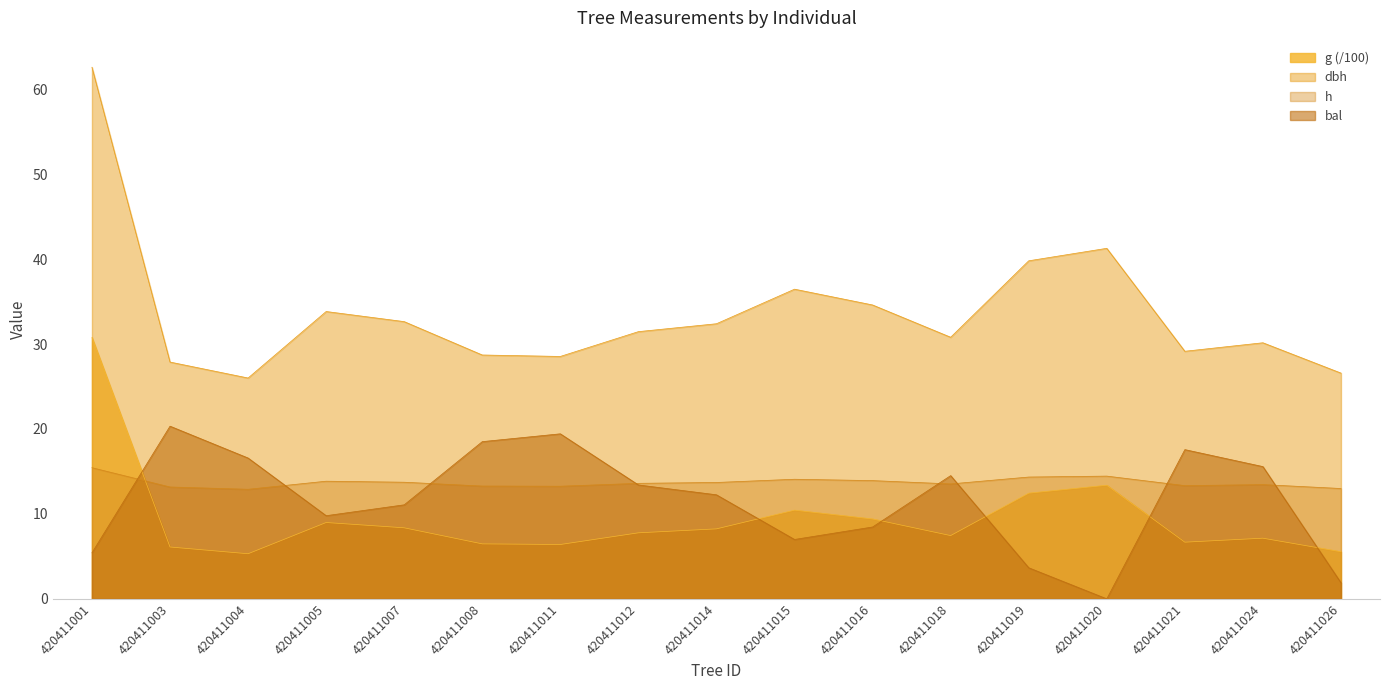

True or false: dbh has more than 2 points higher than both neighbors.

True